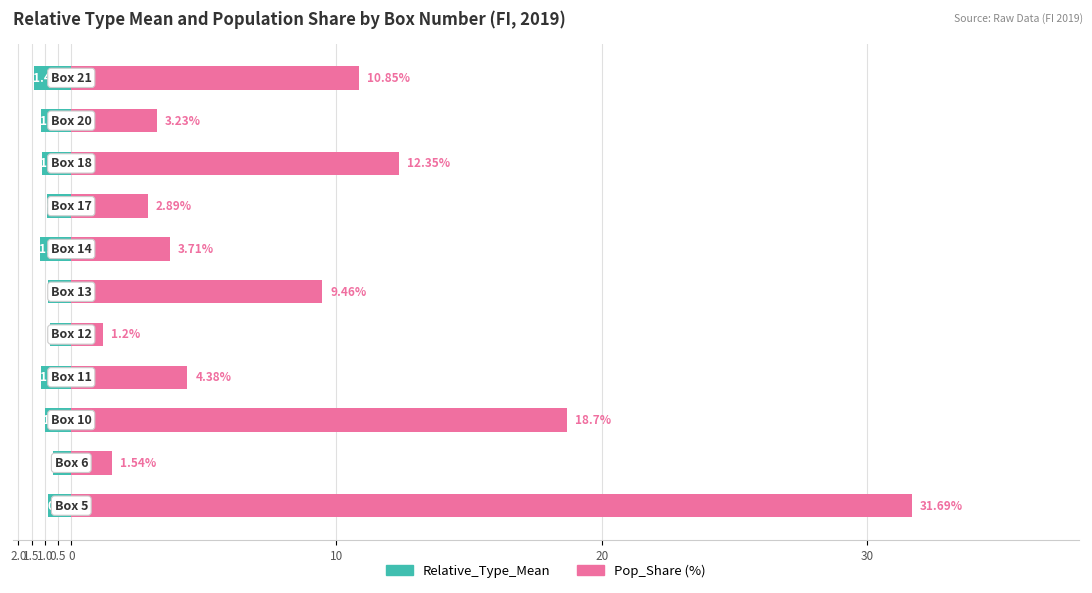

What is the highest value of the Pop_Share series?

31.7